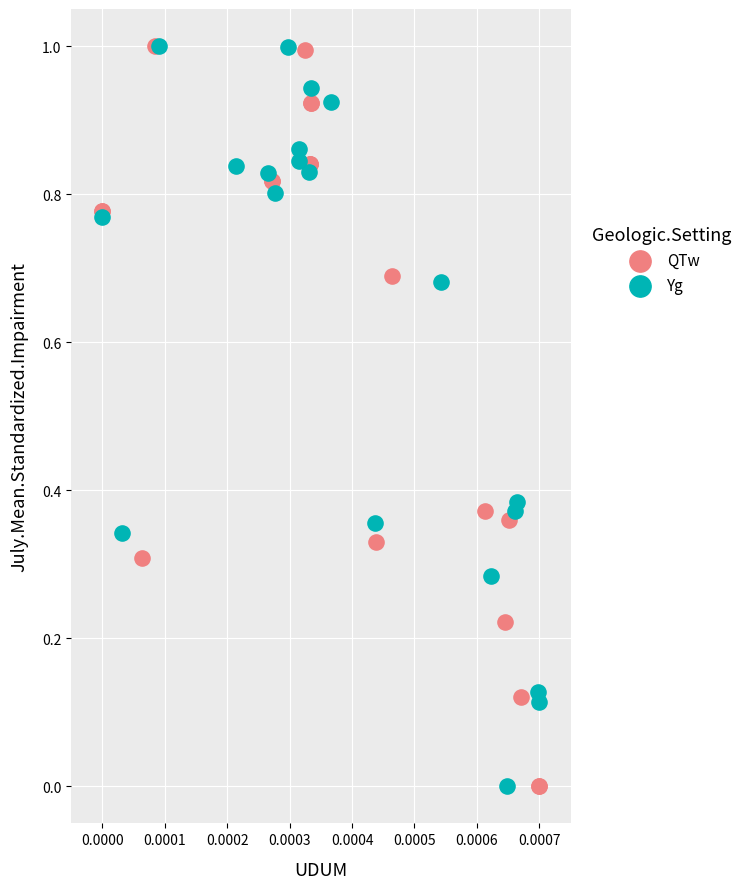

What are all the series names shown in the legend?

QTw, Yg